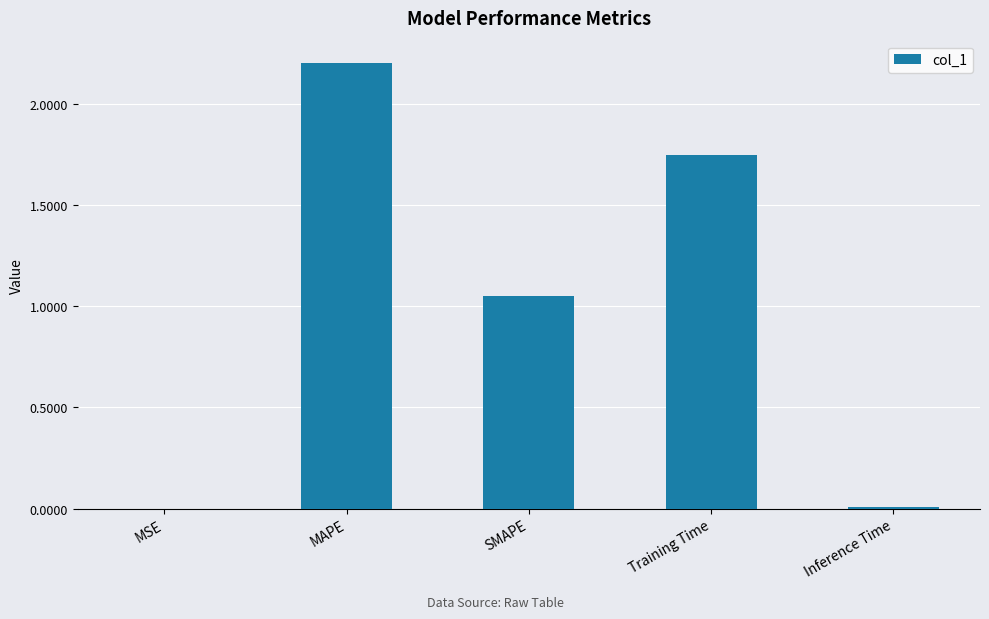

Is it true that the value at Inference Time is 0.0?

True